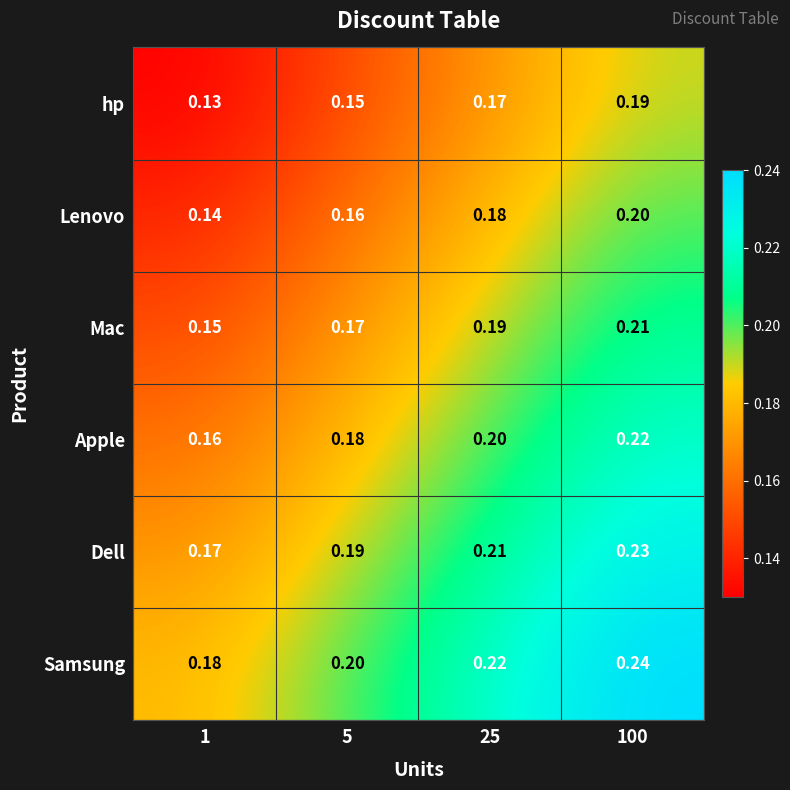

Rank the series by their maximum value, from highest to lowest.

Samsung, Dell, Apple, Mac, Lenovo, hp